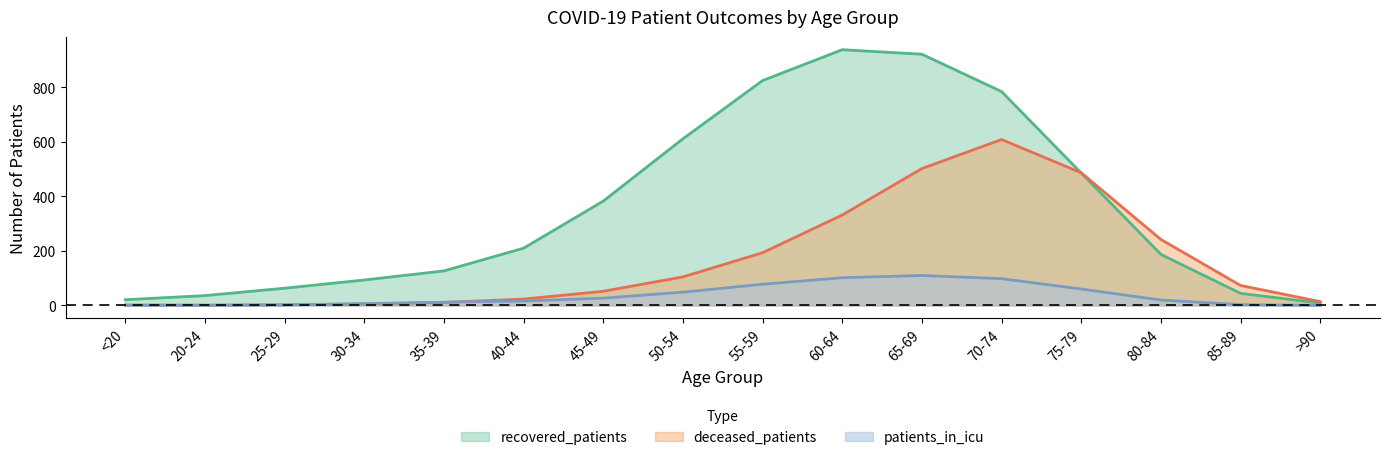

What is the lowest value of the patients_in_icu series?

0.2